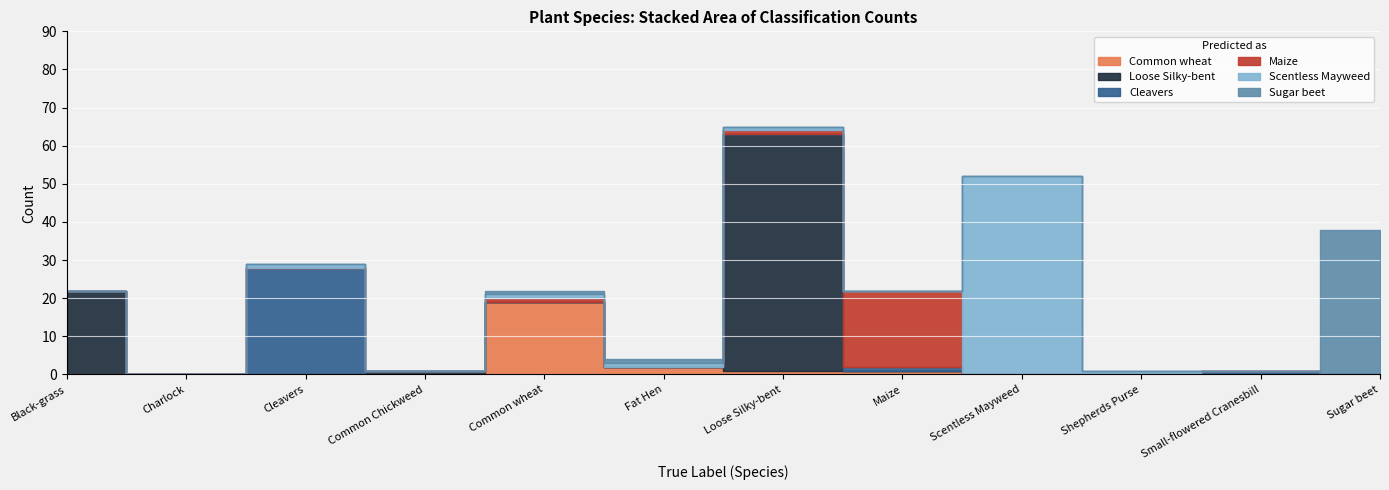

Which category has the highest value across all series?

Loose Silky-bent